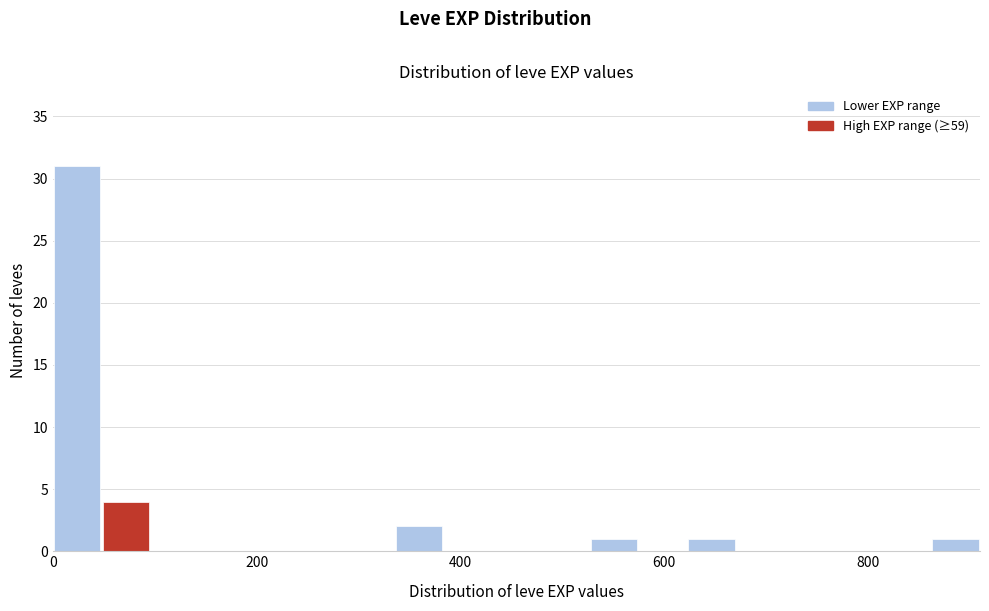

Around what value on the x-axis is the tallest bar? Give the approximate position of its centre, as read against the axis.

20